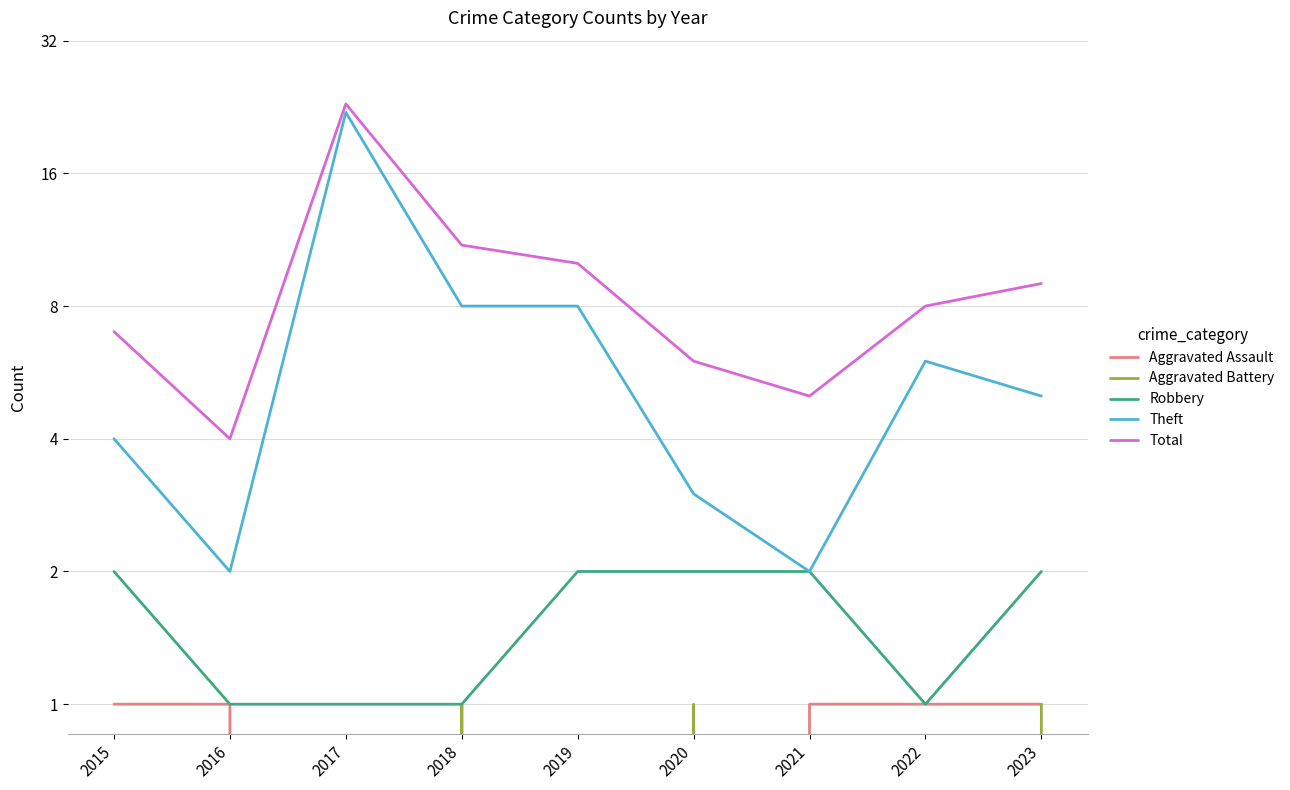

Rank the categories by Aggravated Battery value from highest to lowest.

2018, 2020, 2023, 2015, 2016, 2017, 2019, 2021, 2022